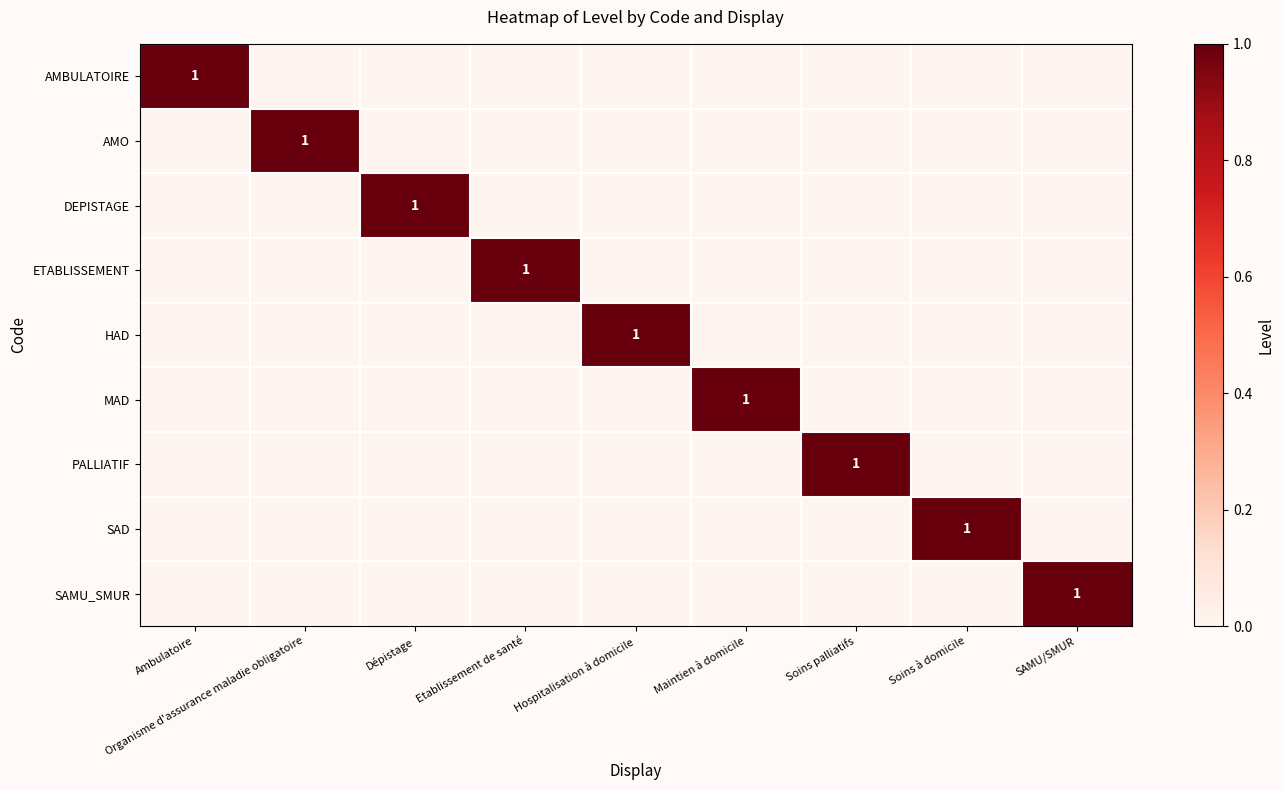

At which category is the sum across all series the highest?

Ambulatoire